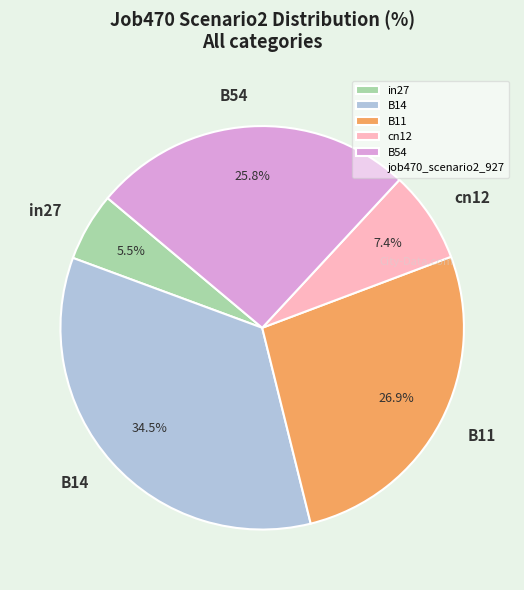

Which category has the smallest portion of the pie?

in27